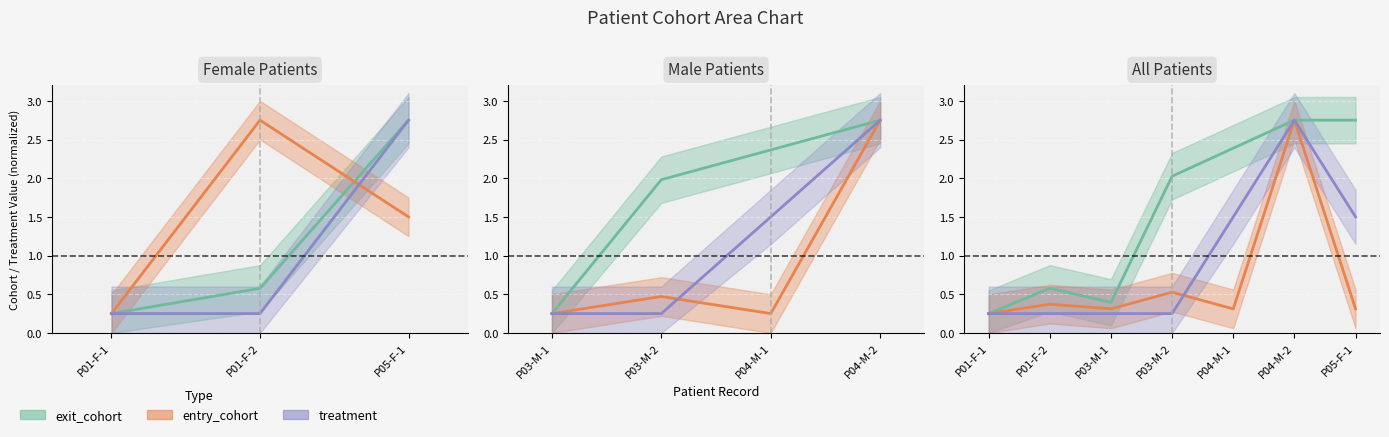

What are all the series names shown in the legend?

exit_cohort, entry_cohort, treatment